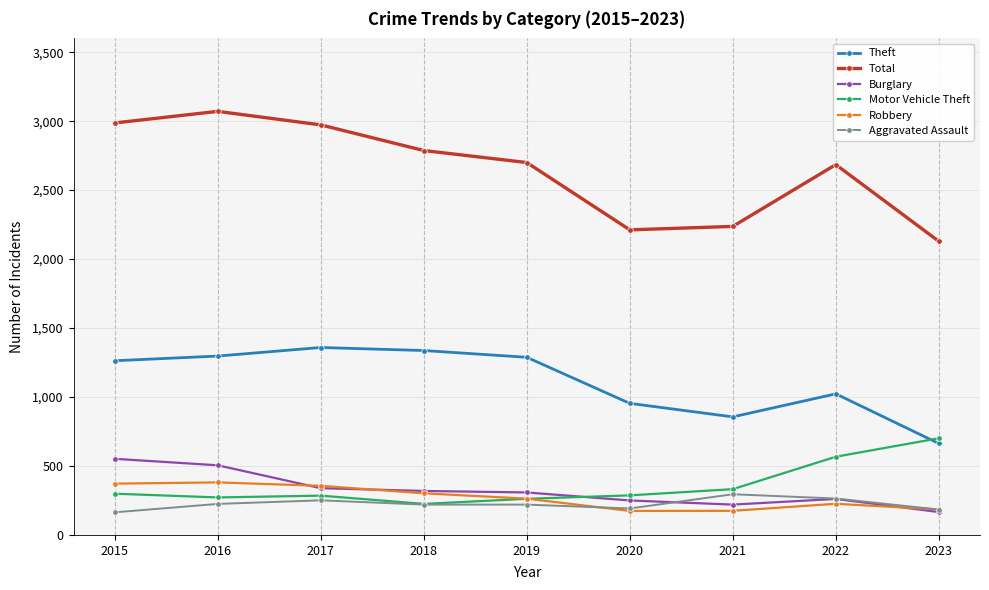

What is the total value across all series at 2020?

4069